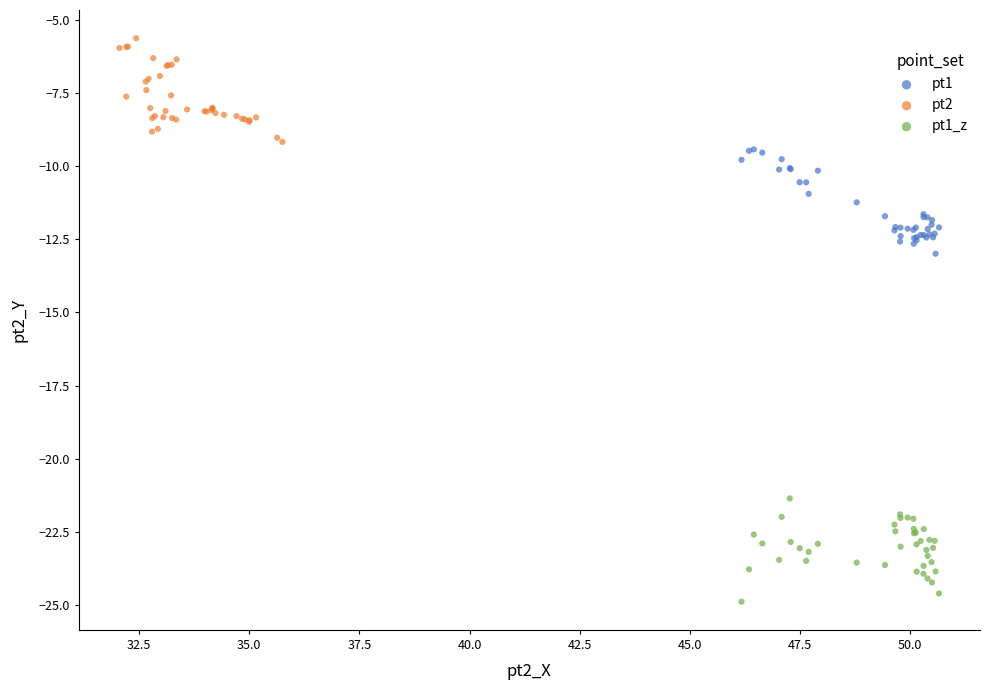

Which series contains the lowest Y value?

pt1_z